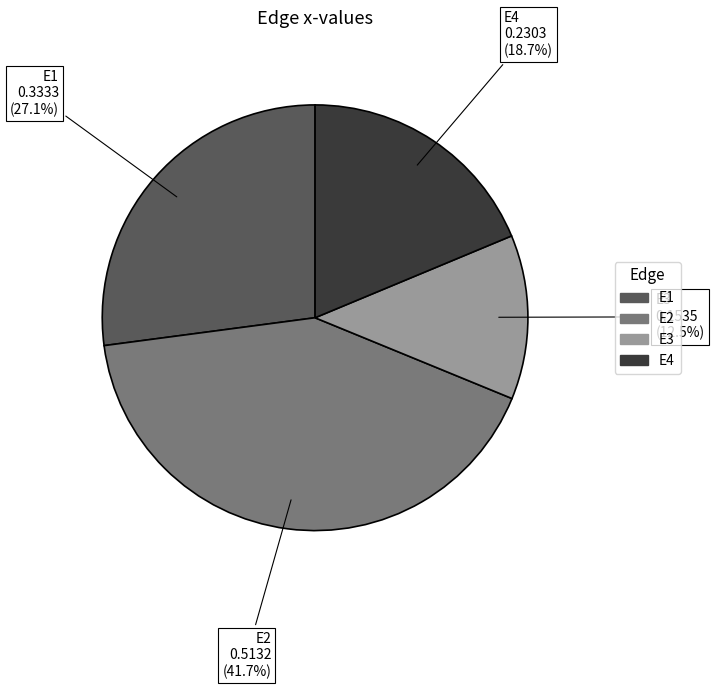

Is there a majority slice in this chart?

No